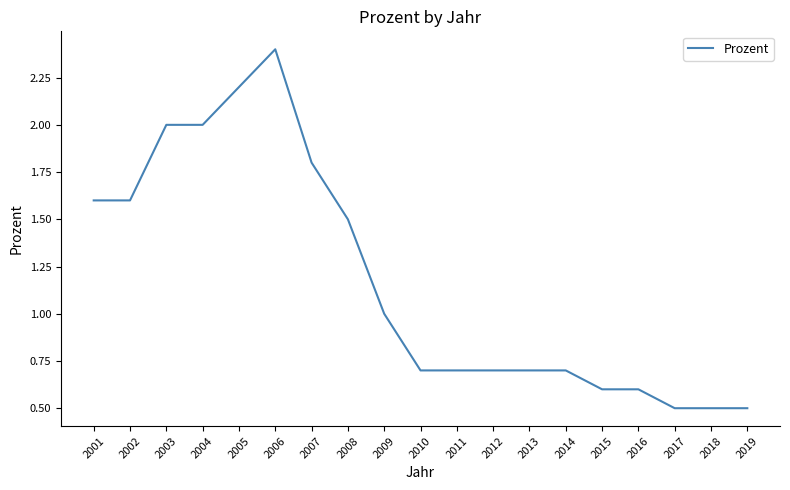

Where is the data nearest to the value 1?

2009